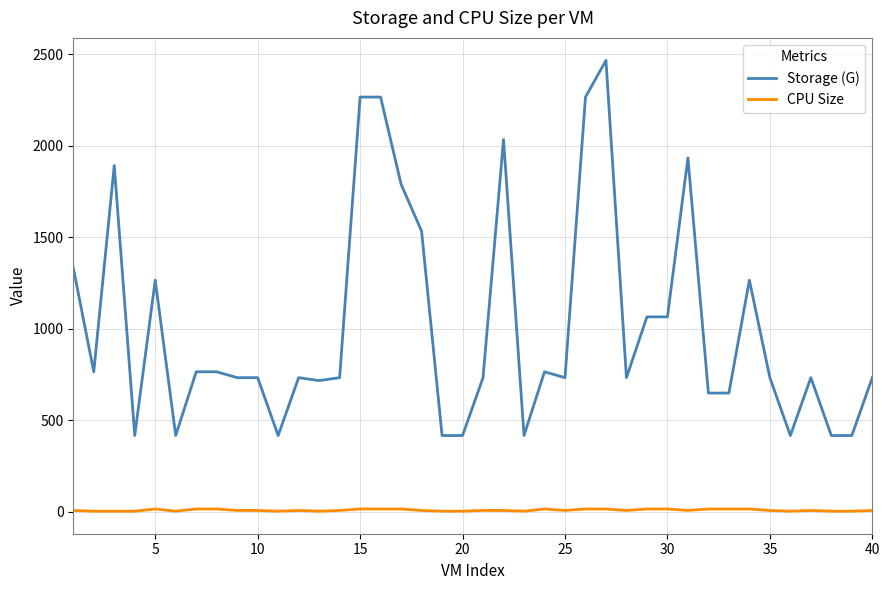

What is the sum of all Storage (G) values?

40590